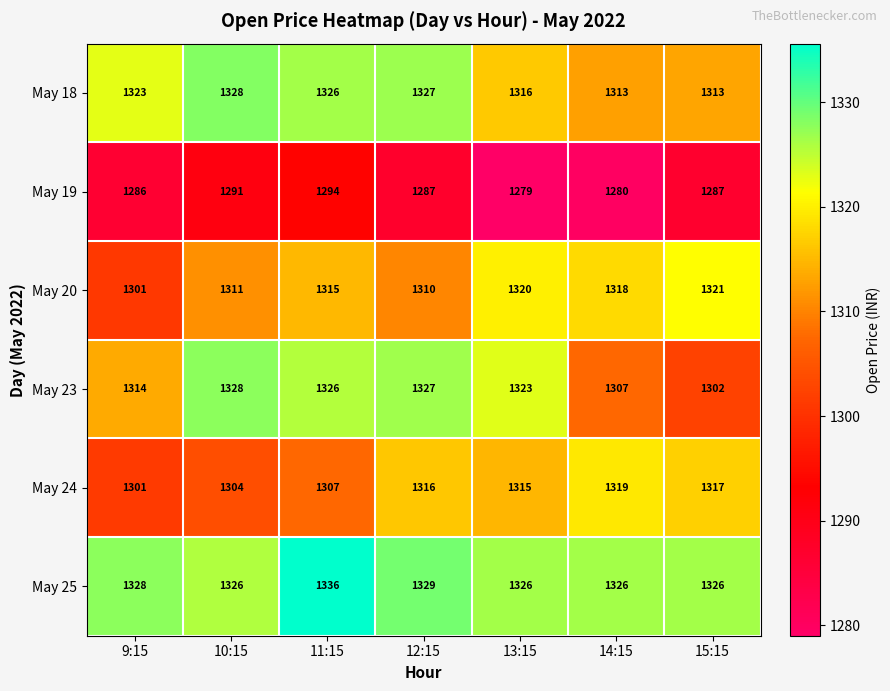

At which label does May 19 first exceed 1287?

10:15